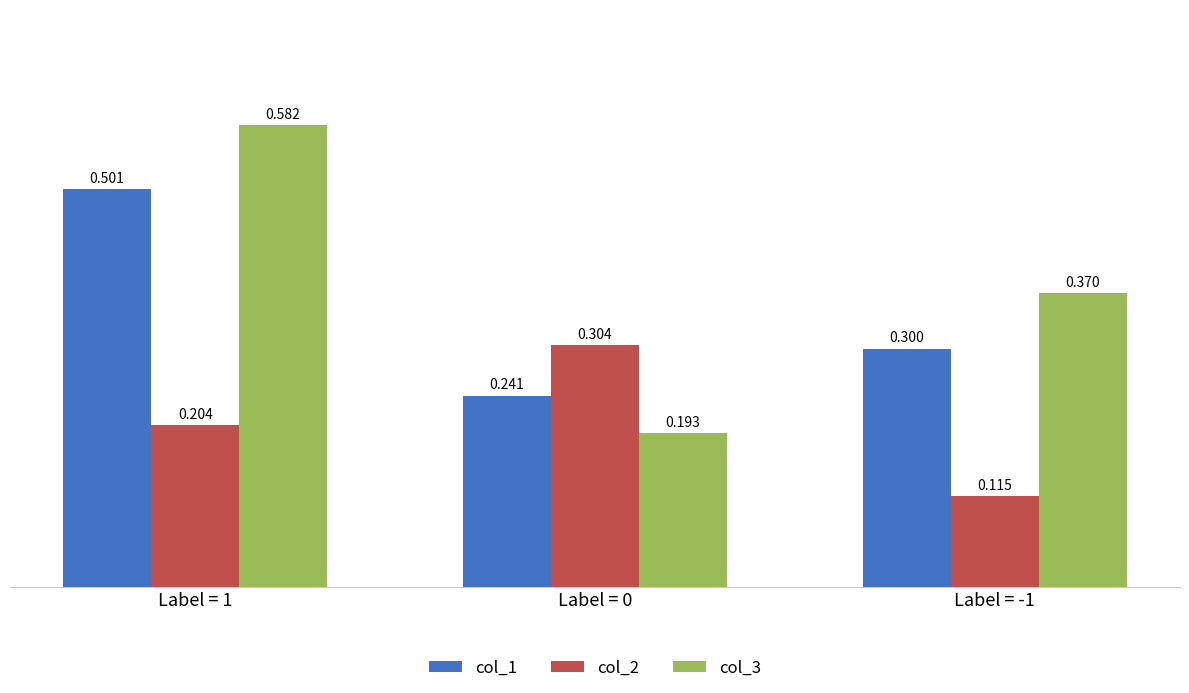

How many distinct data groups are displayed?

3